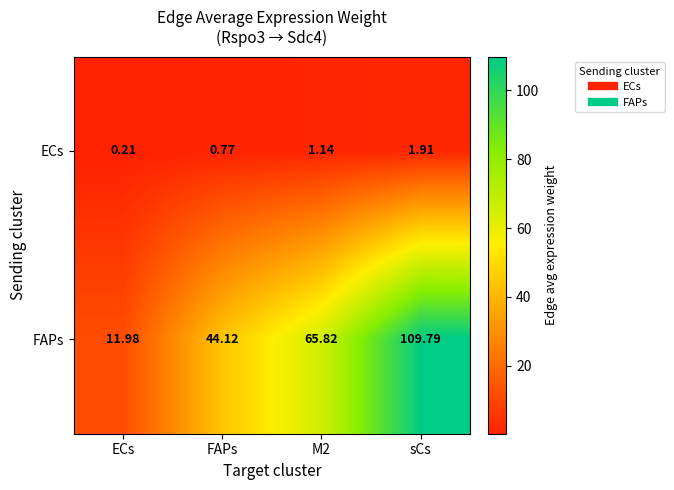

Which series has the largest range (max minus min)?

FAPs